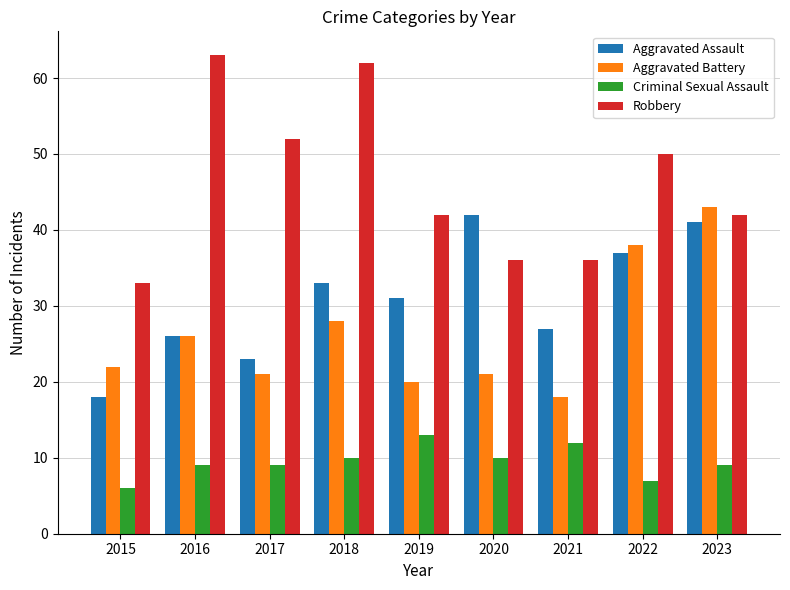

What is the difference between the highest and lowest values at 2021?

24